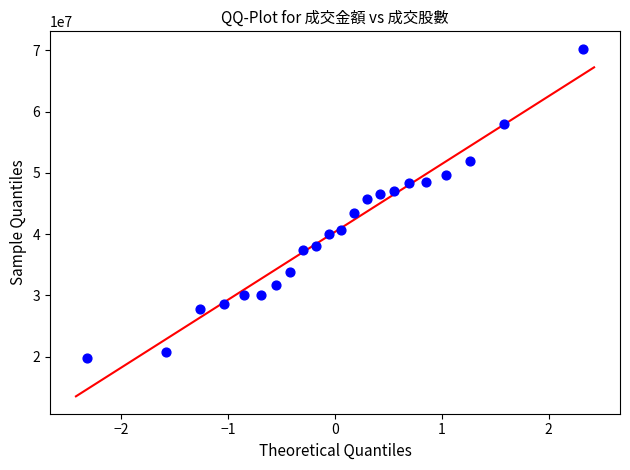

What is the range of Y values (max minus min)?

50553523